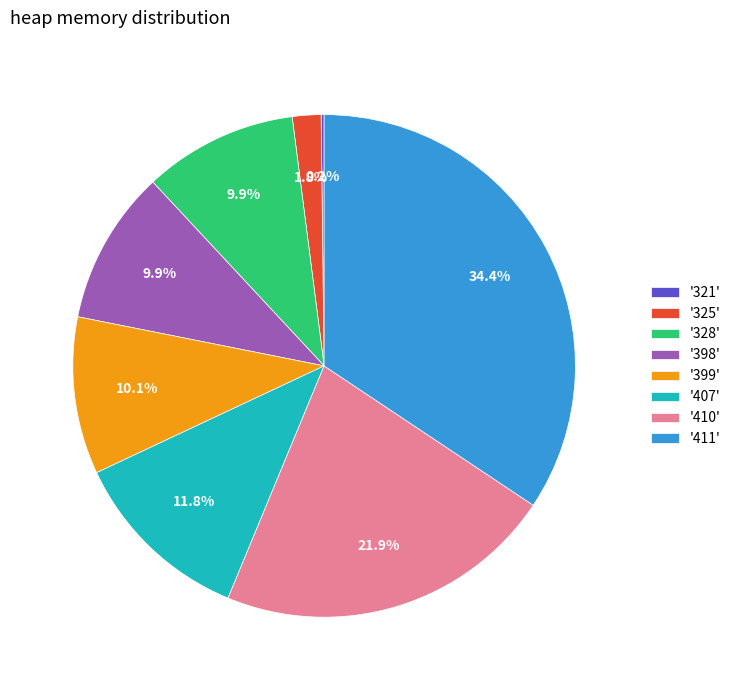

Which has a higher value, '410' or '398'?

'410'